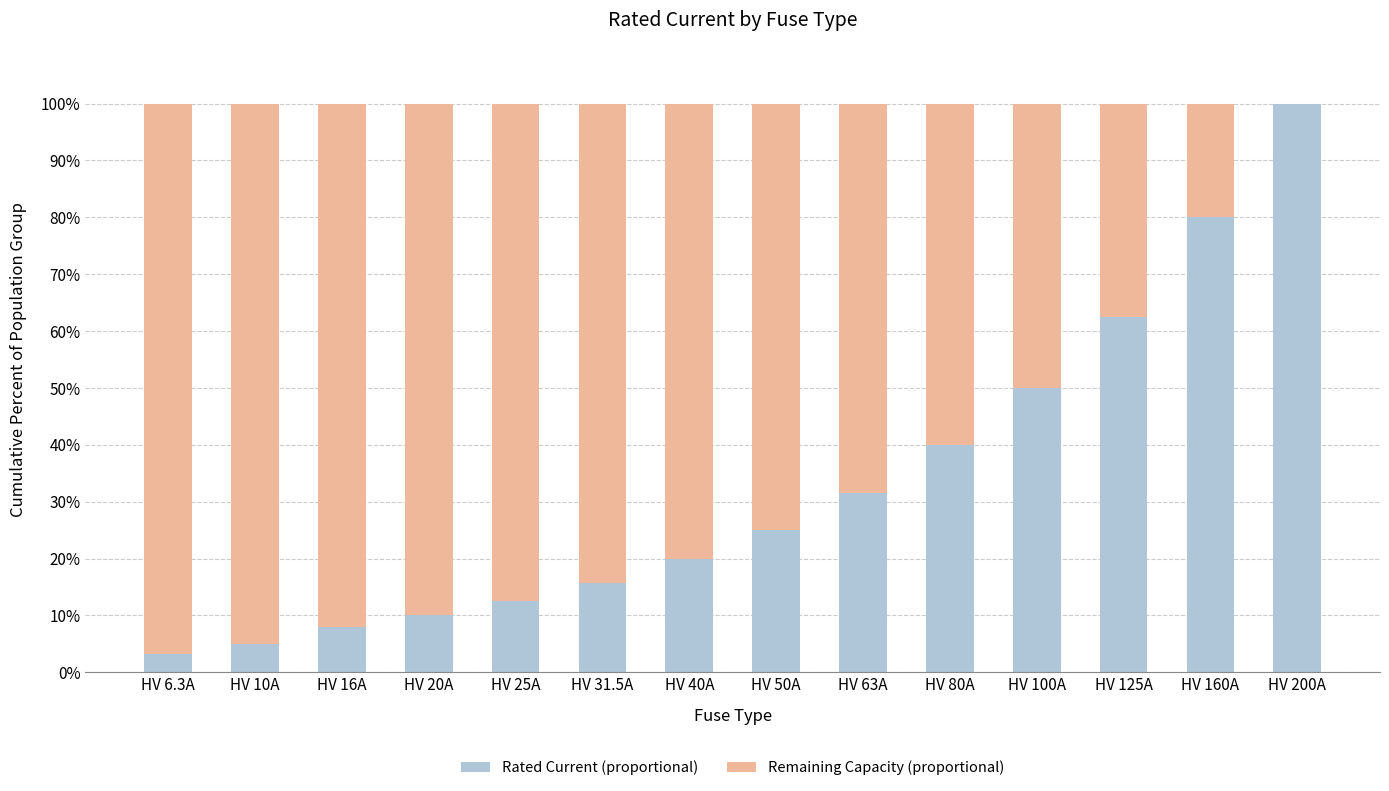

What is the sum of all Rated Current (proportional) values?

463.4